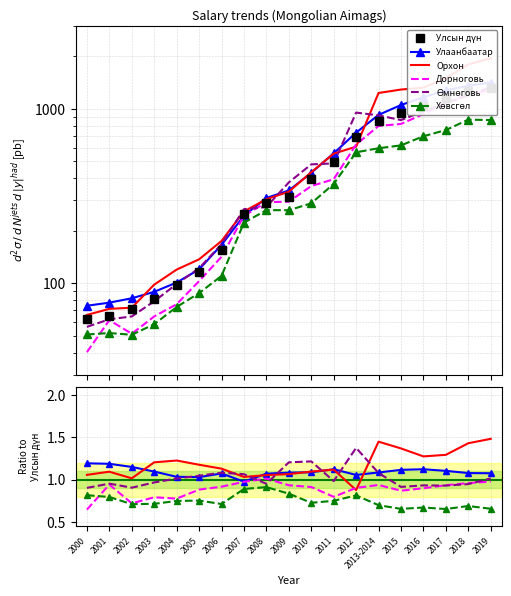

True or false: Хөвсгөл and Өмнөговь cross at least once.

False